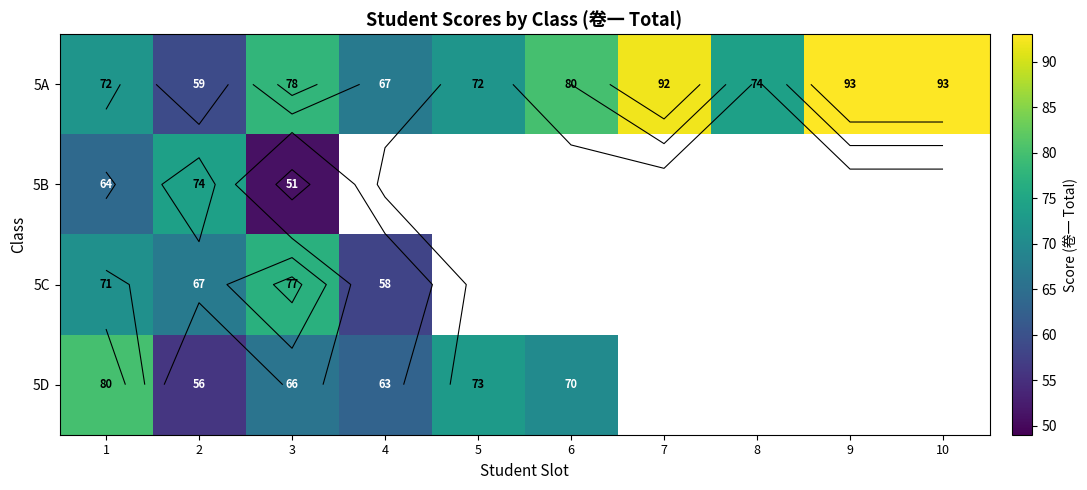

Which series has the largest total across all categories?

5A